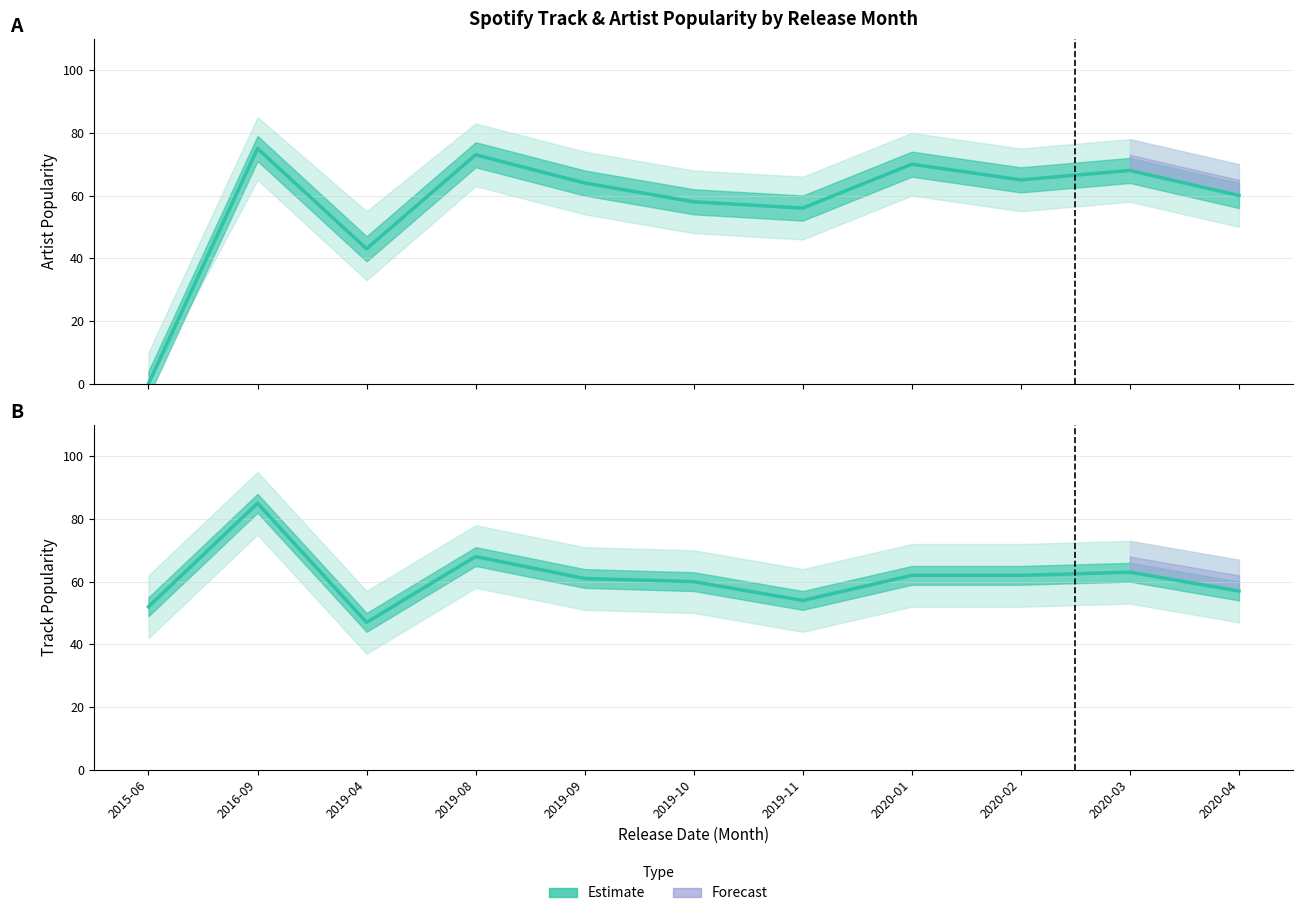

List the series in order of their peak value, lowest first.

Artist Popularity (Estimate), Track Popularity (Estimate)